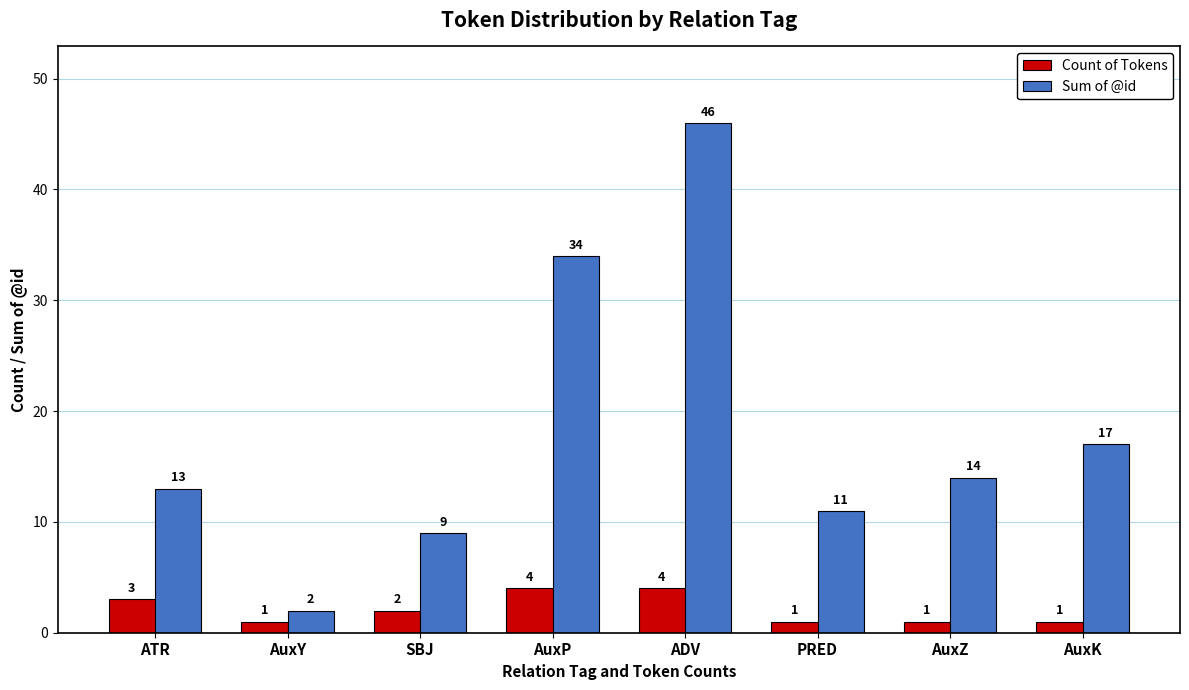

What is the sum of all Count of Tokens values?

17